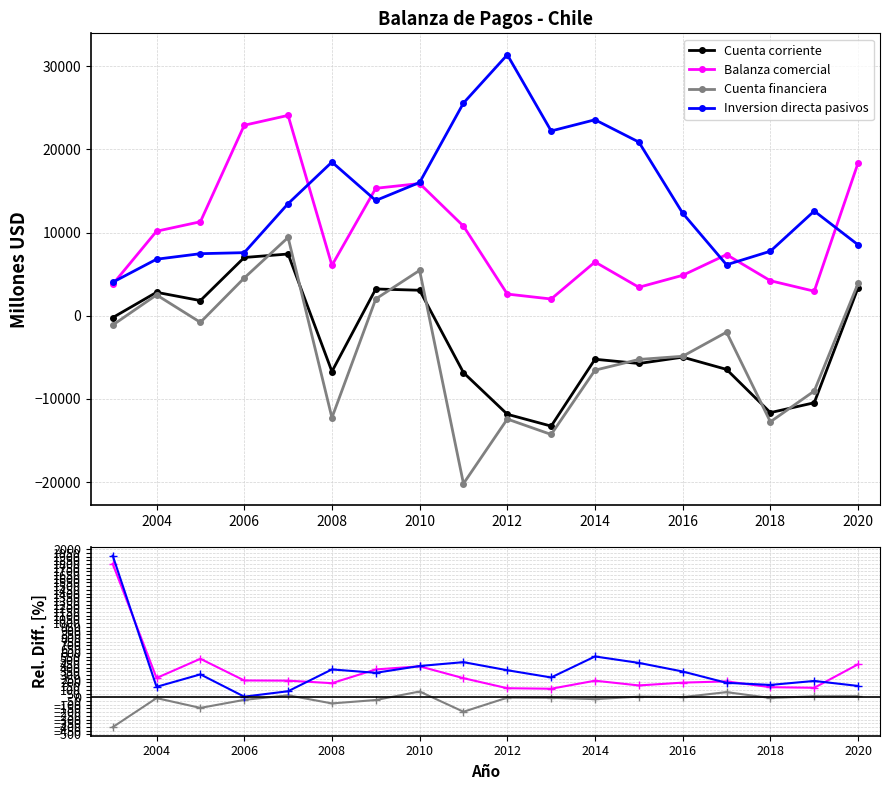

True or false: Cuenta financiera and Inversion directa pasivos intersect in this chart.

False